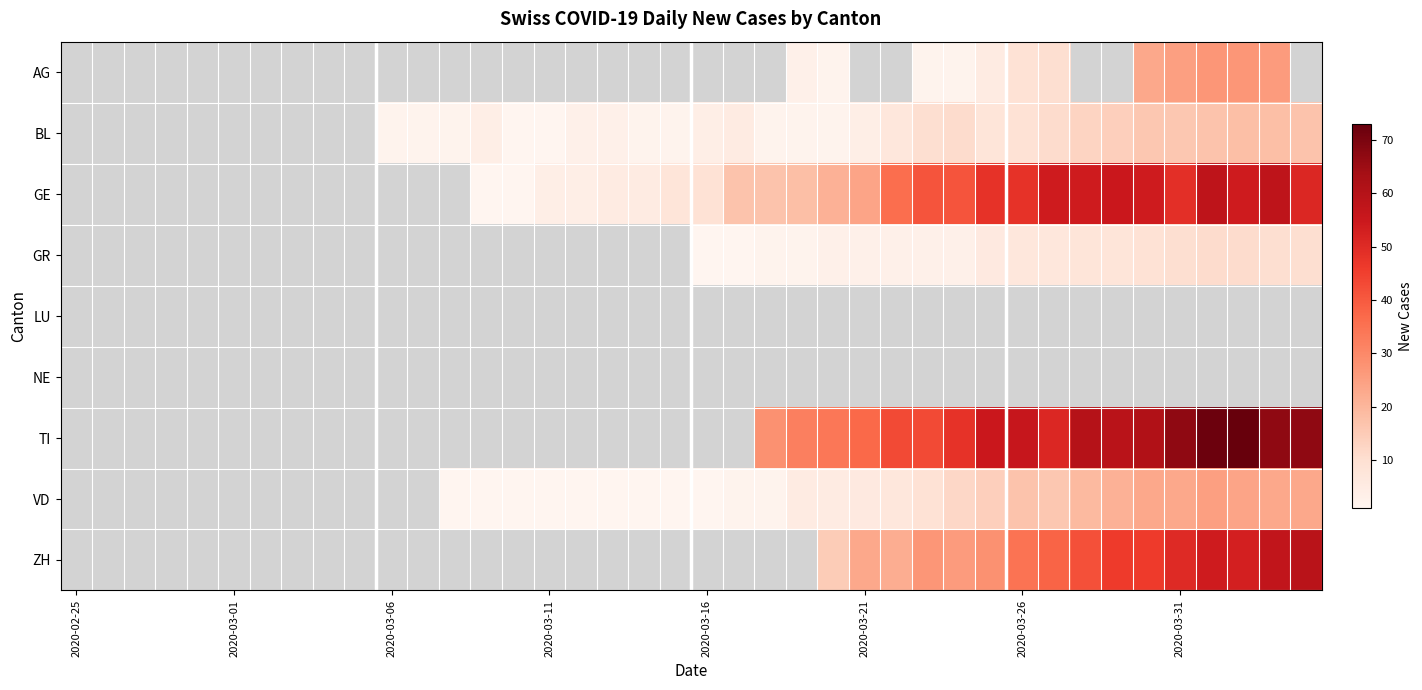

How many values in VD are above zero?

28